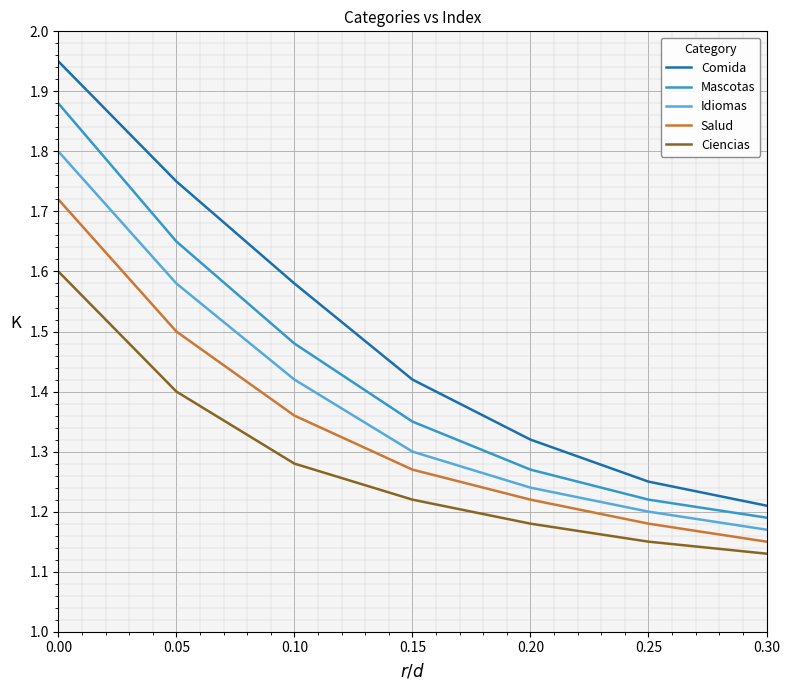

Which label corresponds to the smallest value in the chart?

0.30